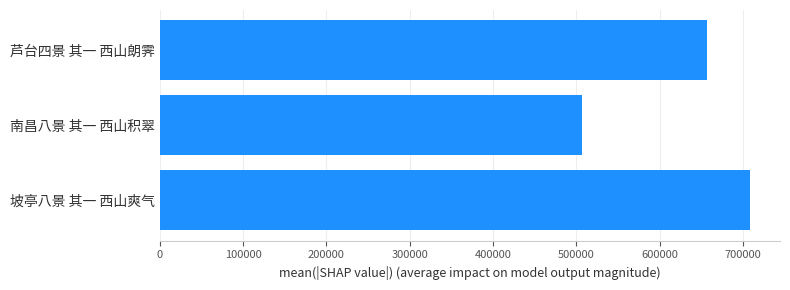

Reading bottom to top, transcribe all the data shown in this chart.

709084	506625	657118